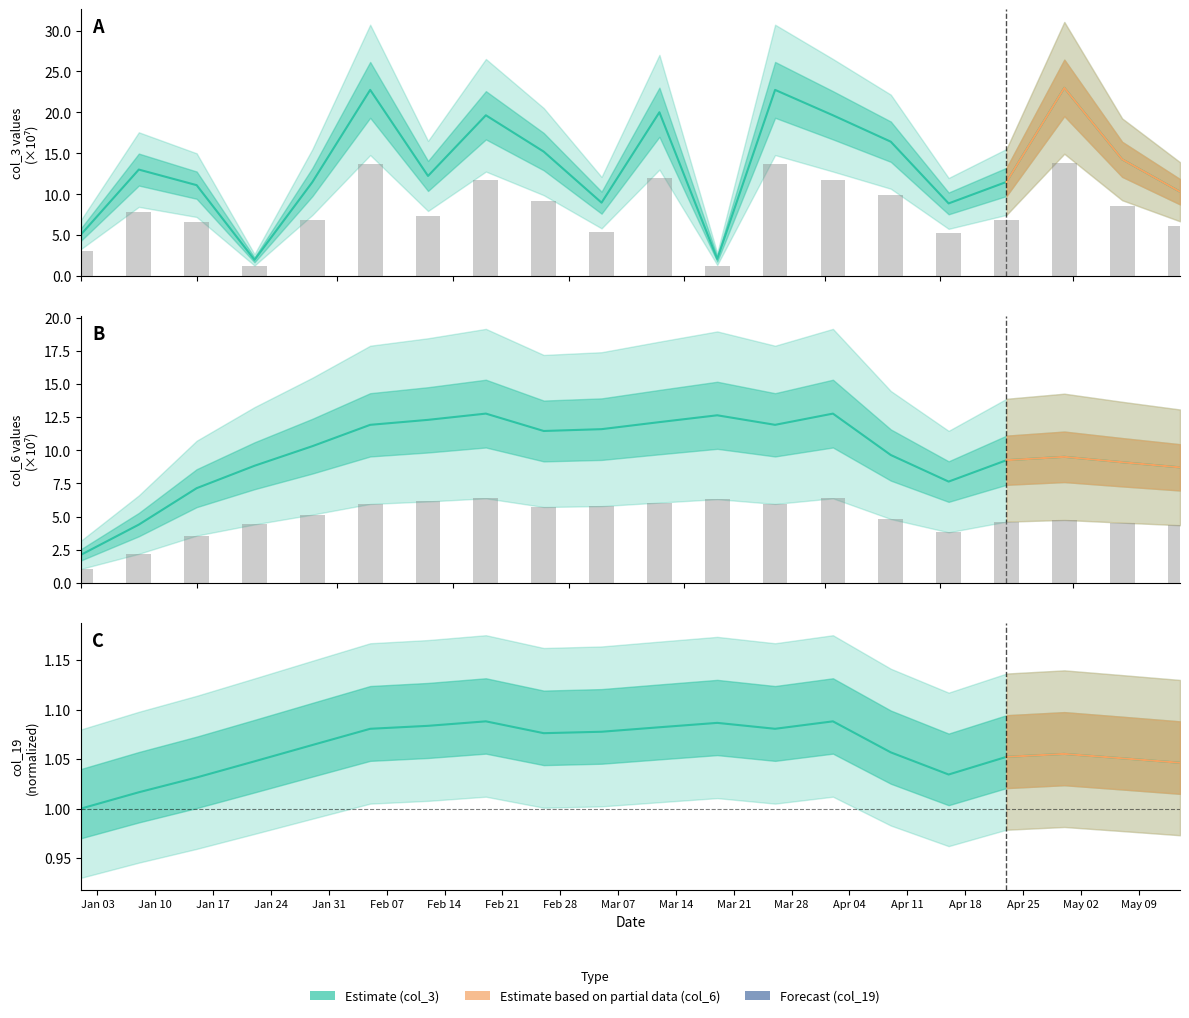

At how many categories does at least one series exceed 15?

8